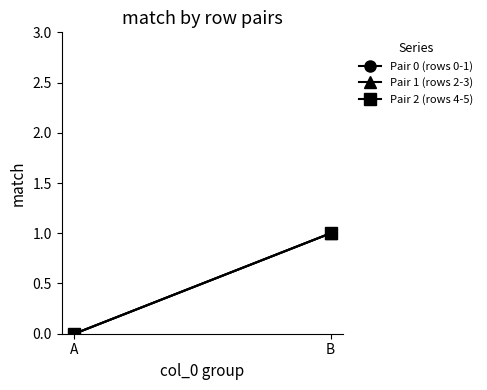

Which series has the largest total across all categories?

Pair 0 (rows 0-1)